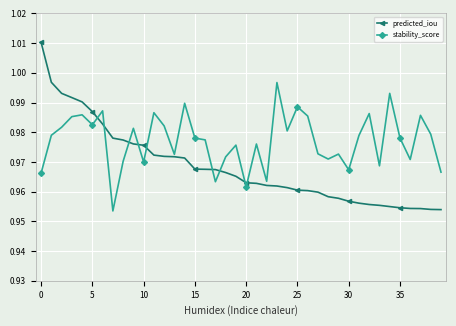

Does the chart have visible grid lines?

Yes